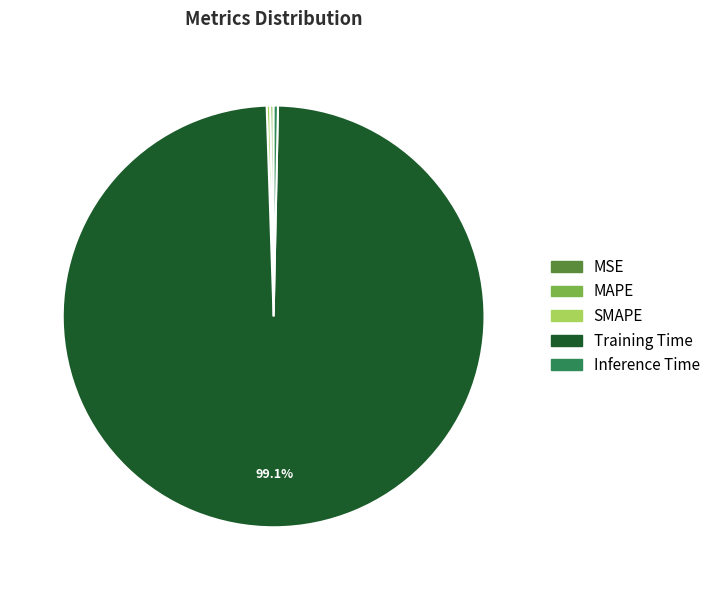

Which category accounts for the majority?

Training Time